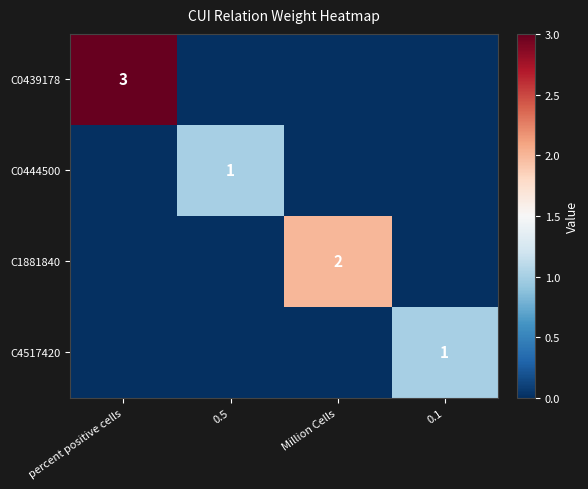

The C4517420 series shows 1 at 0.1. True or false?

True